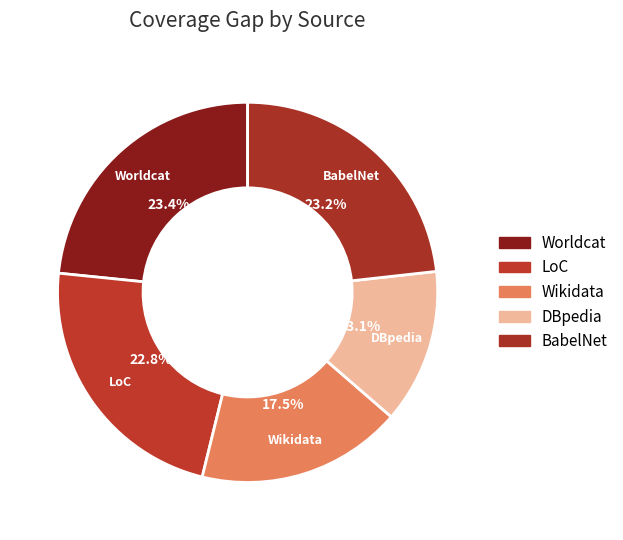

Approximately how many times larger is the value at DBpedia compared to BabelNet?

0.6